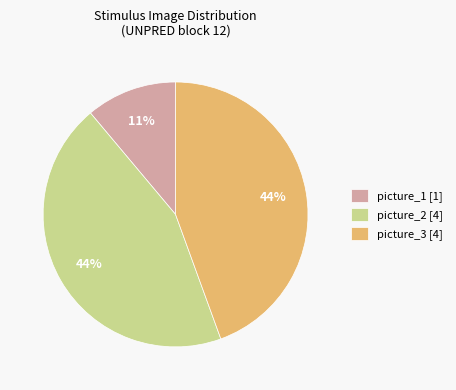

Is it true that picture_3 [4] is 52% of the pie?

False